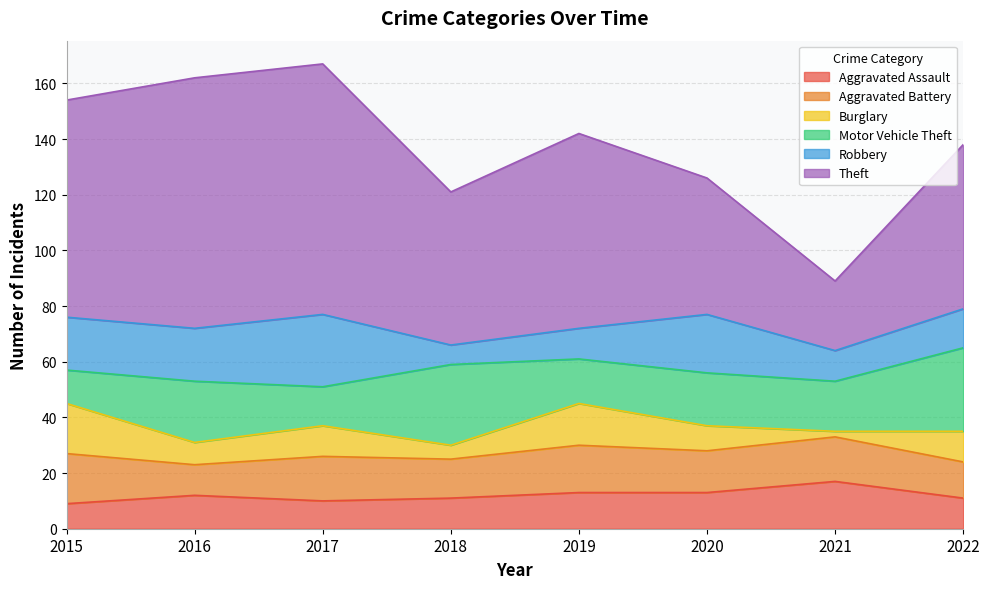

What is the sum of the Motor Vehicle Theft values at 2017 and 2022?

44